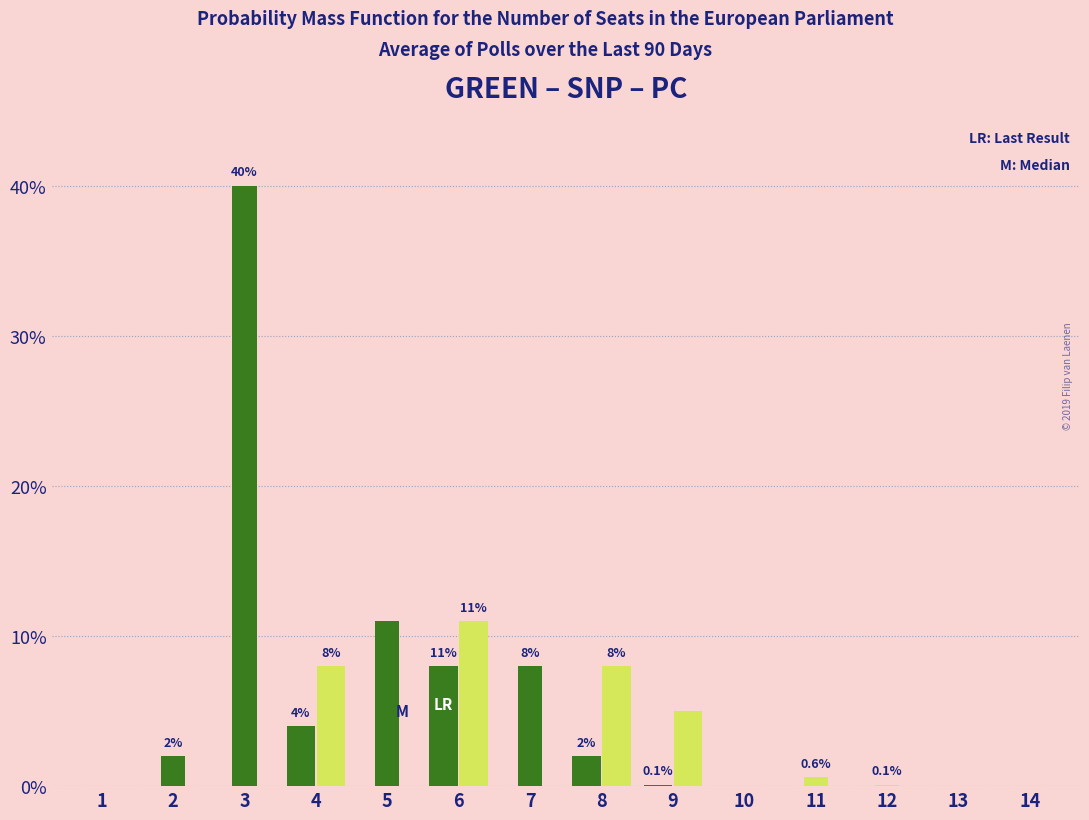

Rank the series by their average value, from lowest to highest.

Light Green, Dark Green